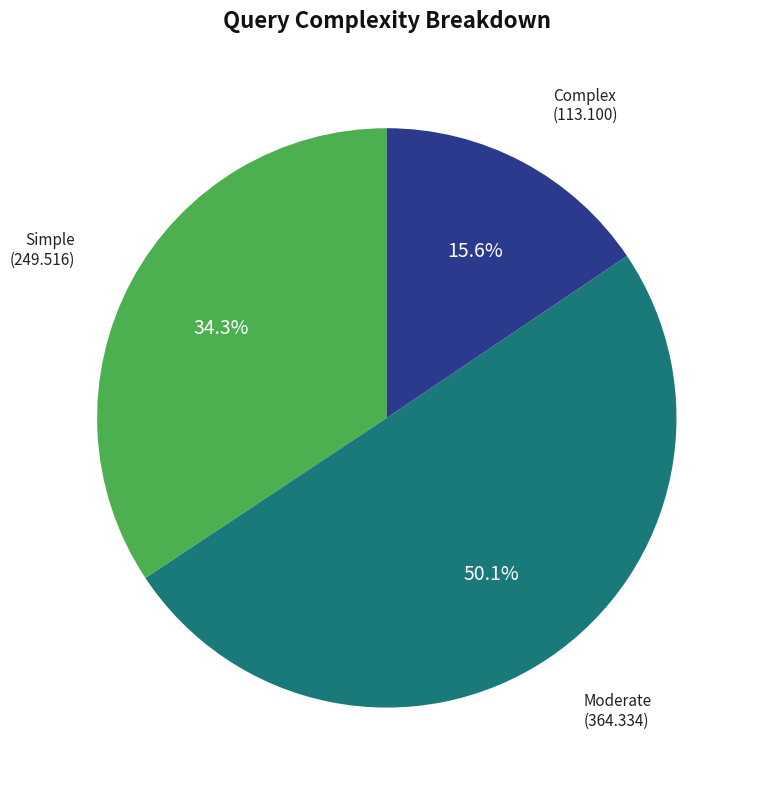

What percentage is NOT represented by Complex?

84.4%